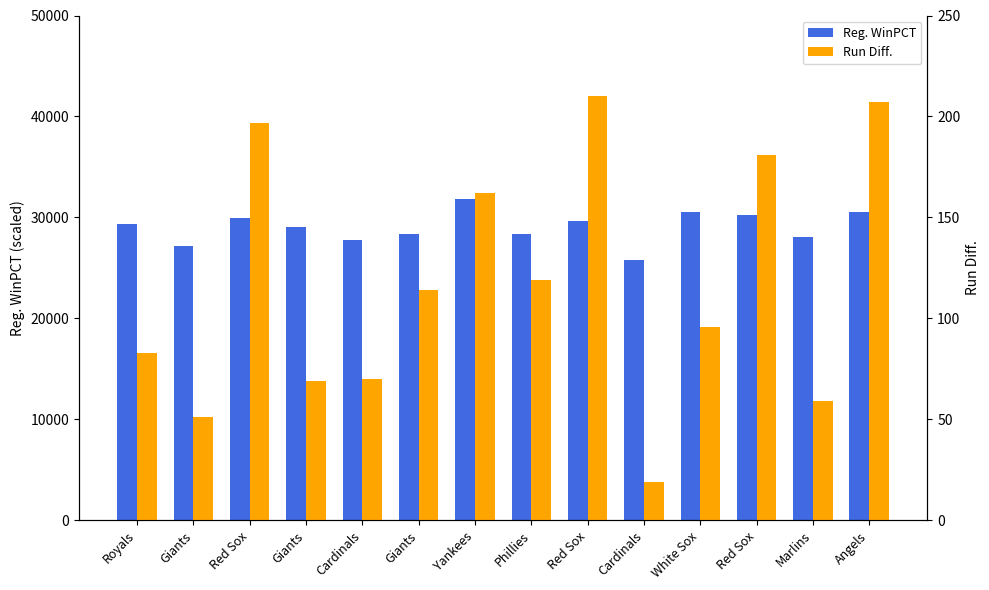

Is the value of Reg. WinPCT at Cardinals greater than the value of Run Diff. at Giants?

Yes